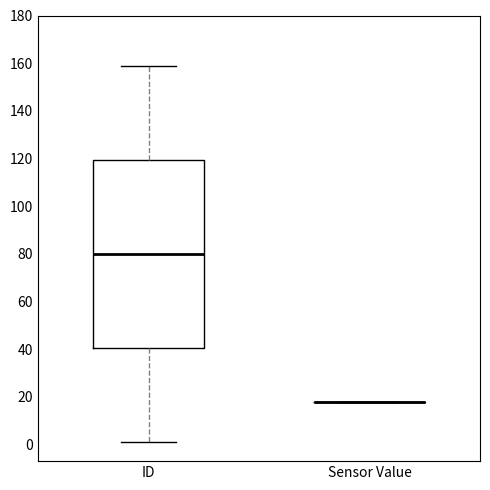

Reading left to right, transcribe this box plot: for each box, give where its median line is, the range the box spans, and where its two whiskers end, as read against the y-axis. The values are not printed on the chart, so give them approximately, as read against the axis.

ID: median 80, box 40 to 120, whiskers 2 to 160
Sensor Value: box collapsed to a line at 18, whiskers 18 to 18